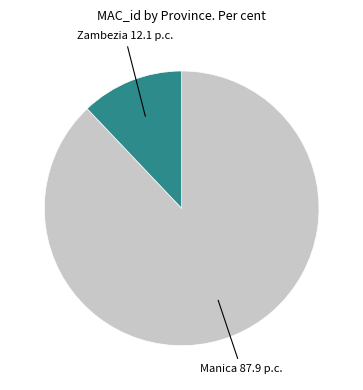

Does any single category account for the majority?

Yes